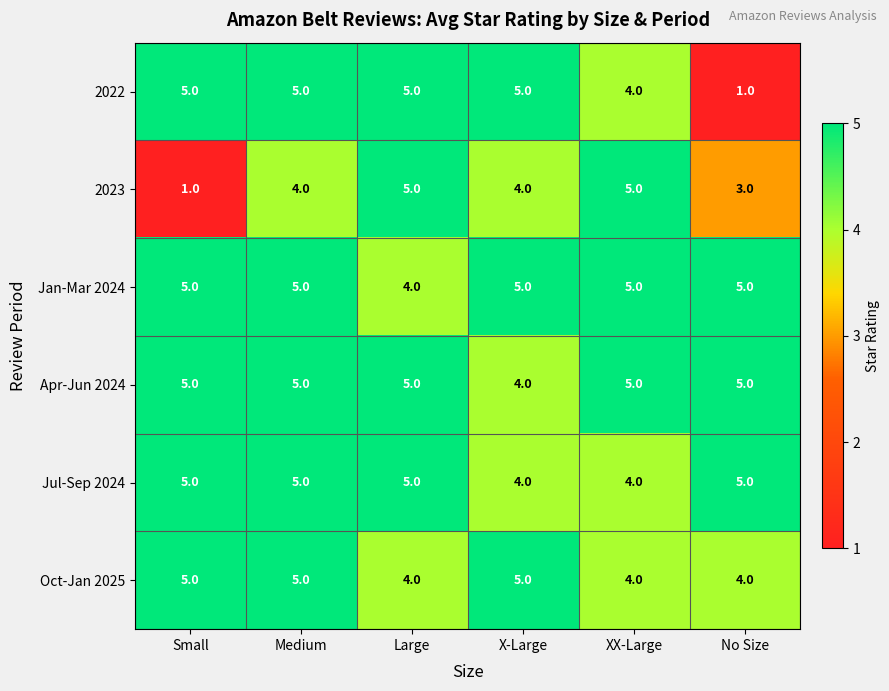

Which series changed the most between XX-Large and No Size?

2022